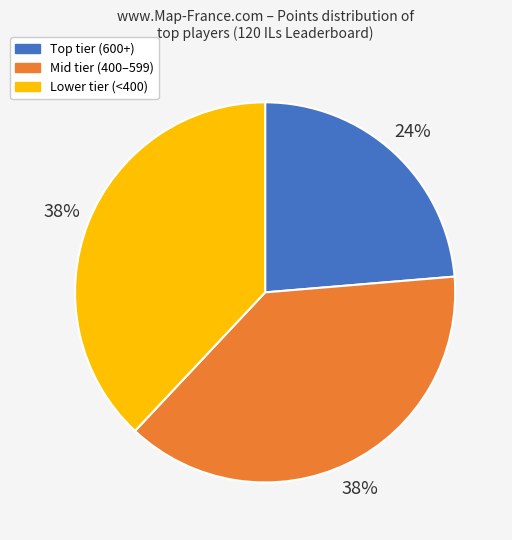

Count the number of slices in the pie.

3